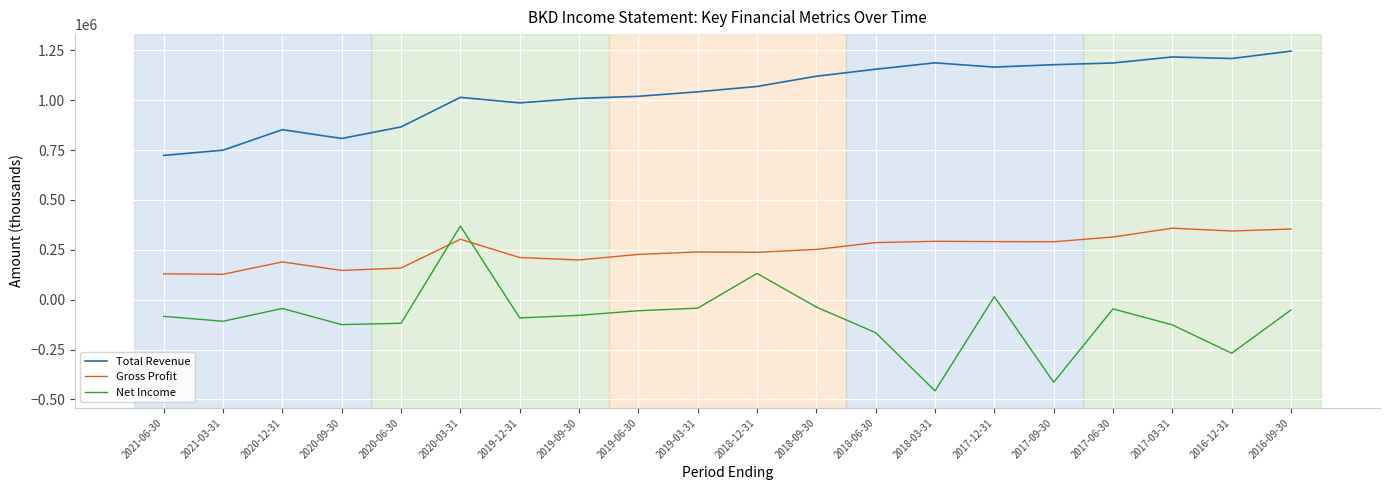

How many lines are shown in the chart?

3